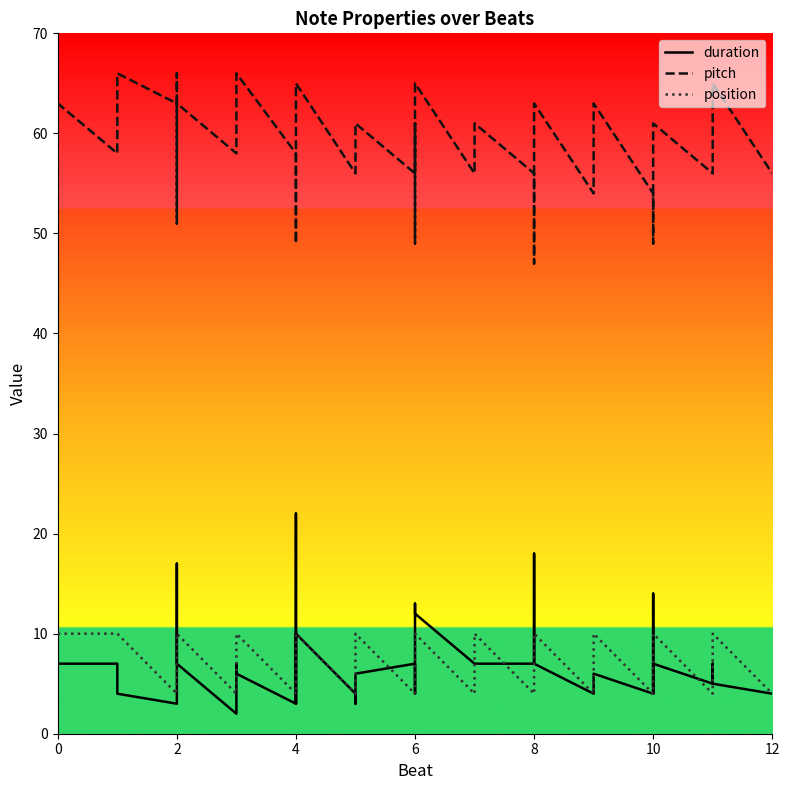

Which series has the largest range (max minus min)?

duration